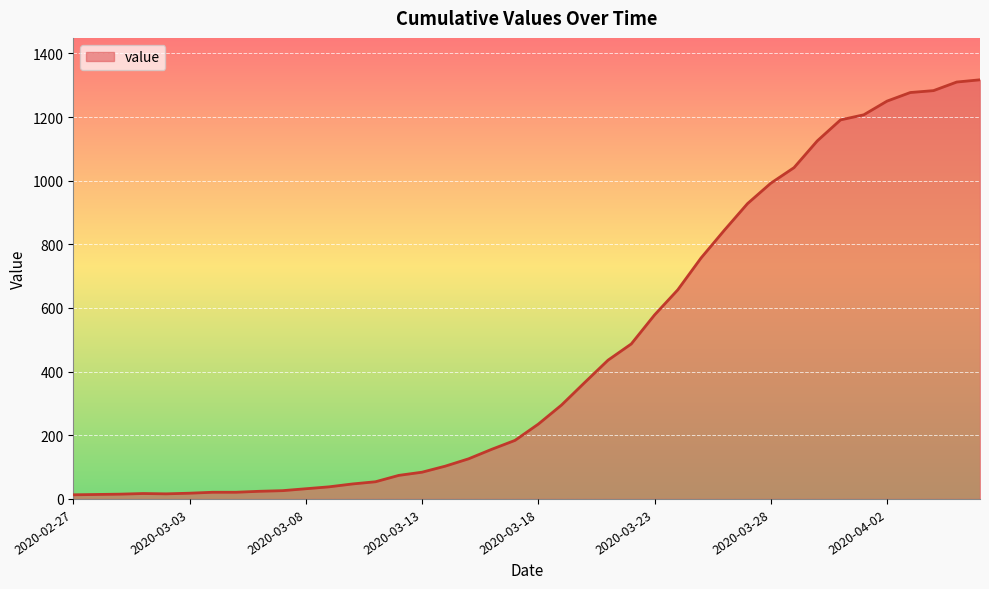

What is the greatest value displayed?

1317